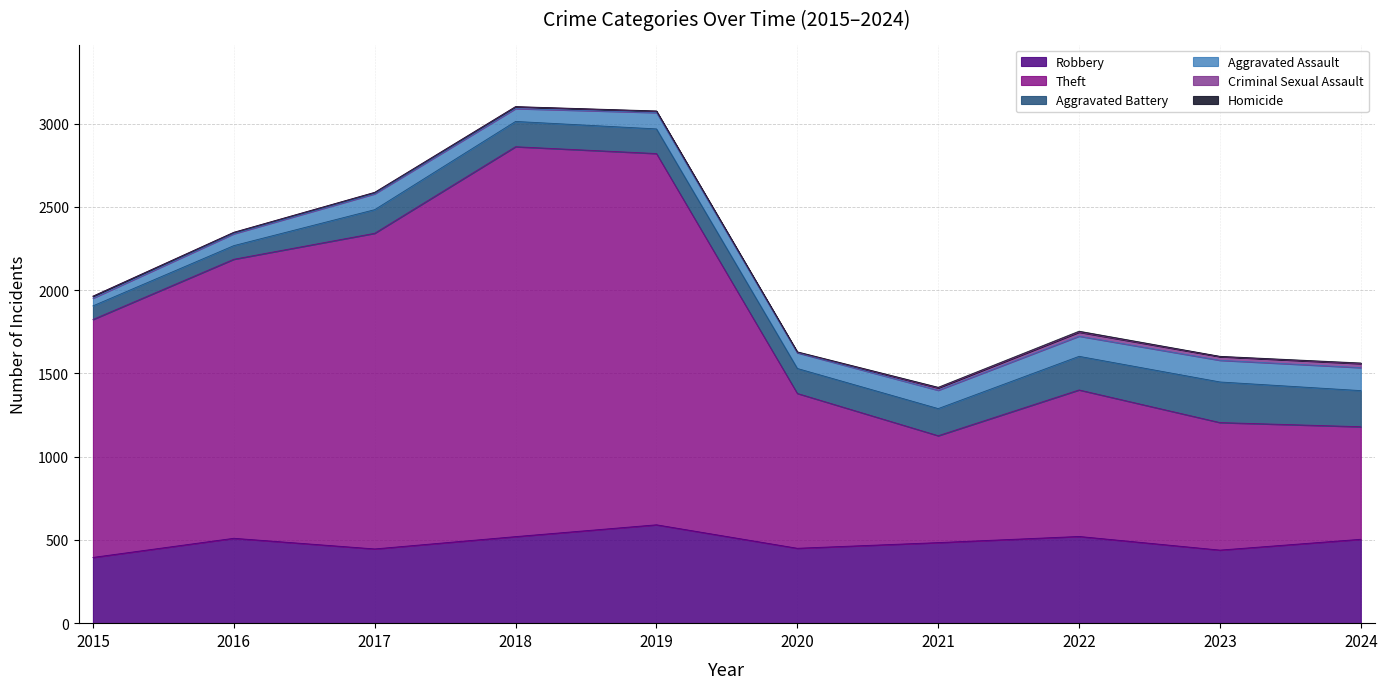

The Aggravated Assault series shows 71 at 2016. True or false?

True